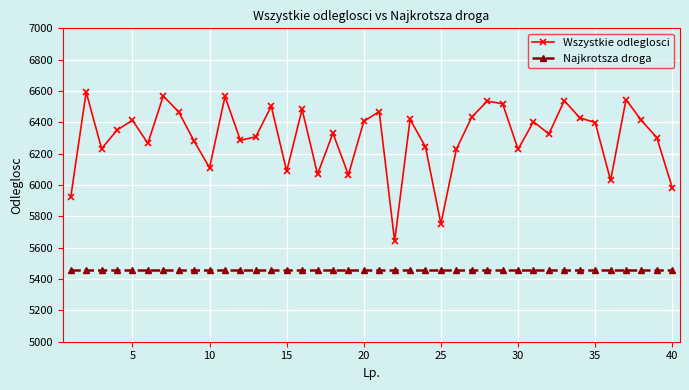

What is the maximum value for Wszystkie odleglosci?

6594